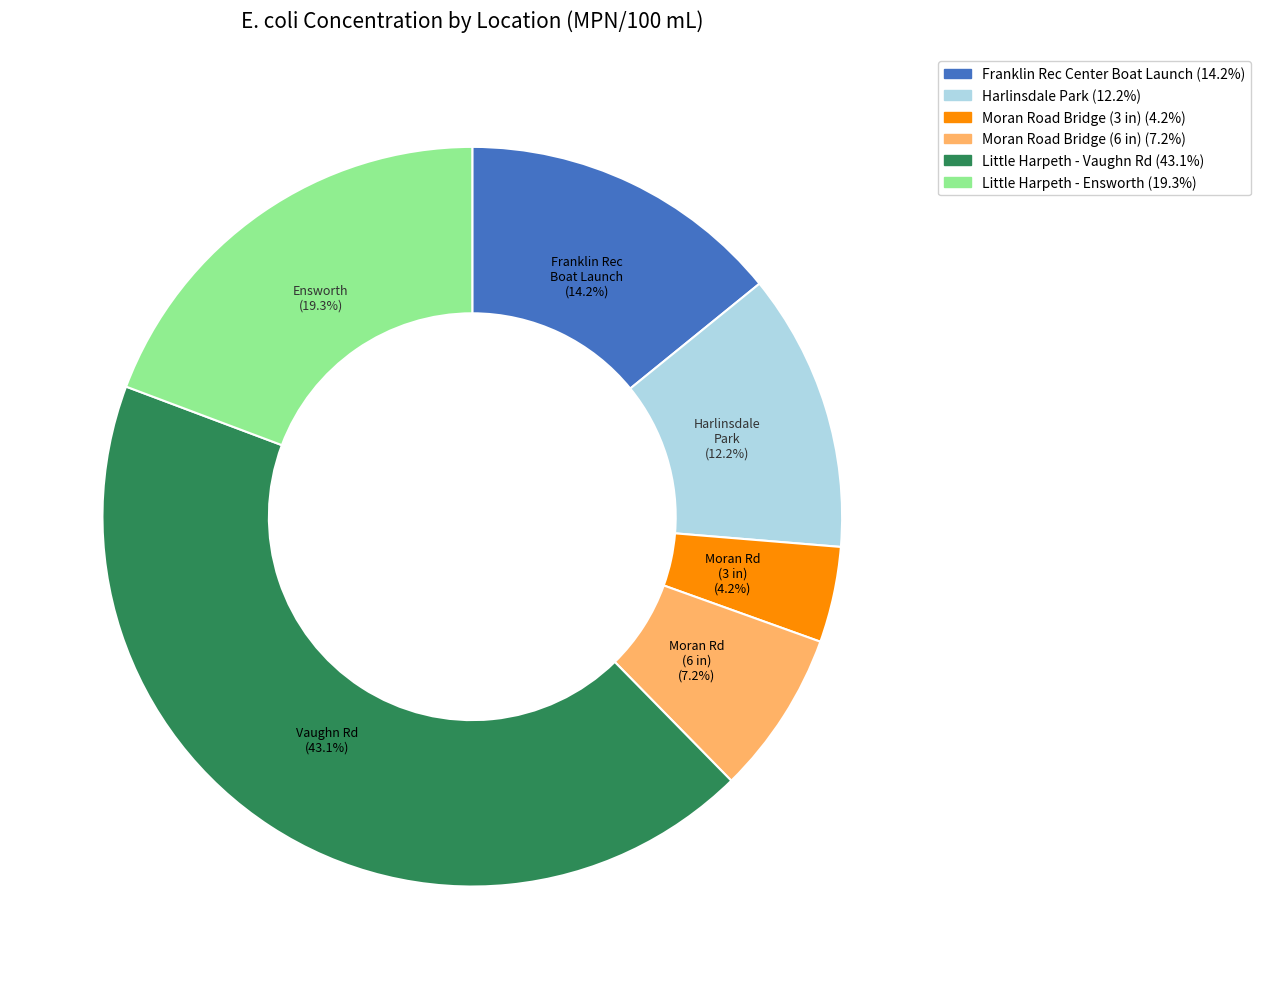

Does any single category account for the majority?

No